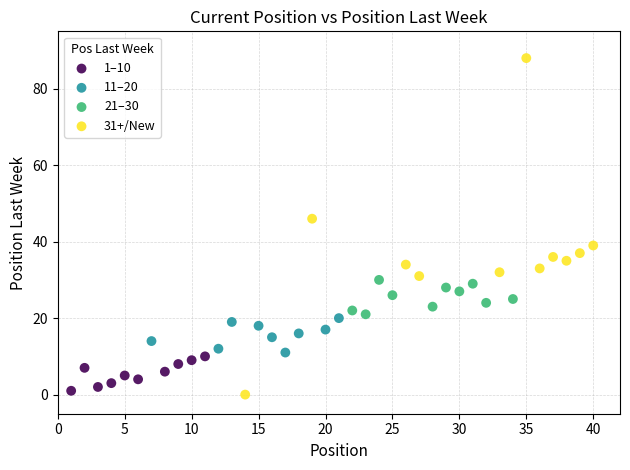

Which series reaches the maximum Y coordinate?

31+/New